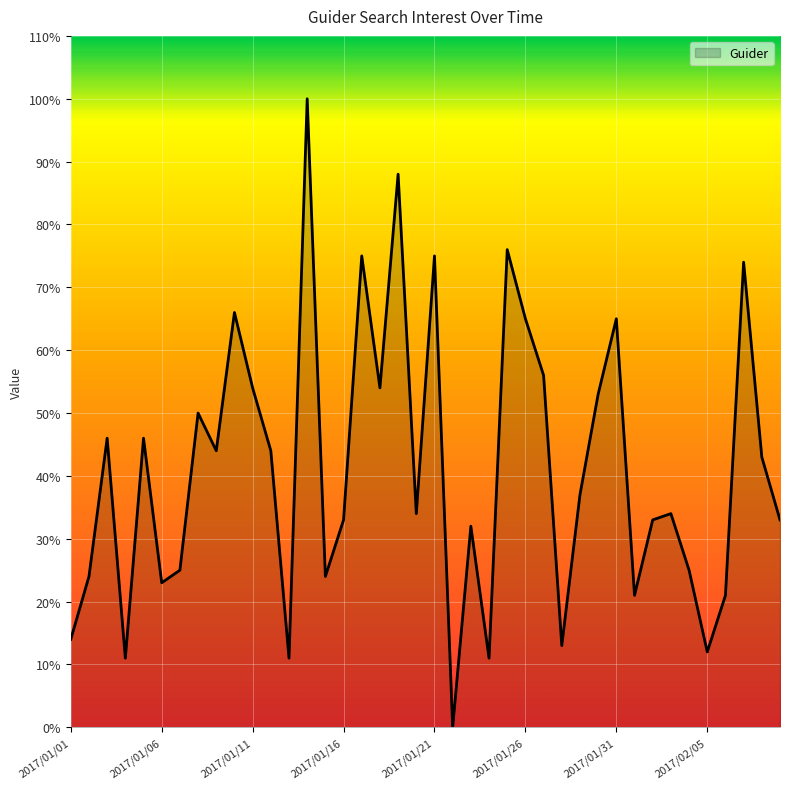

What is the difference between the maximum and minimum values?

100